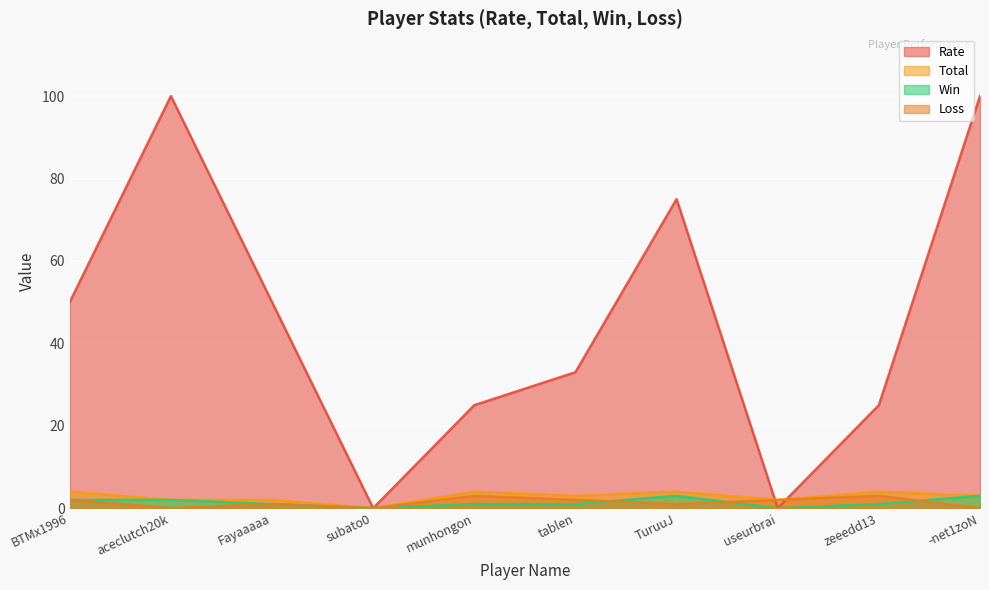

At which label does Rate reach its minimum?

subato0